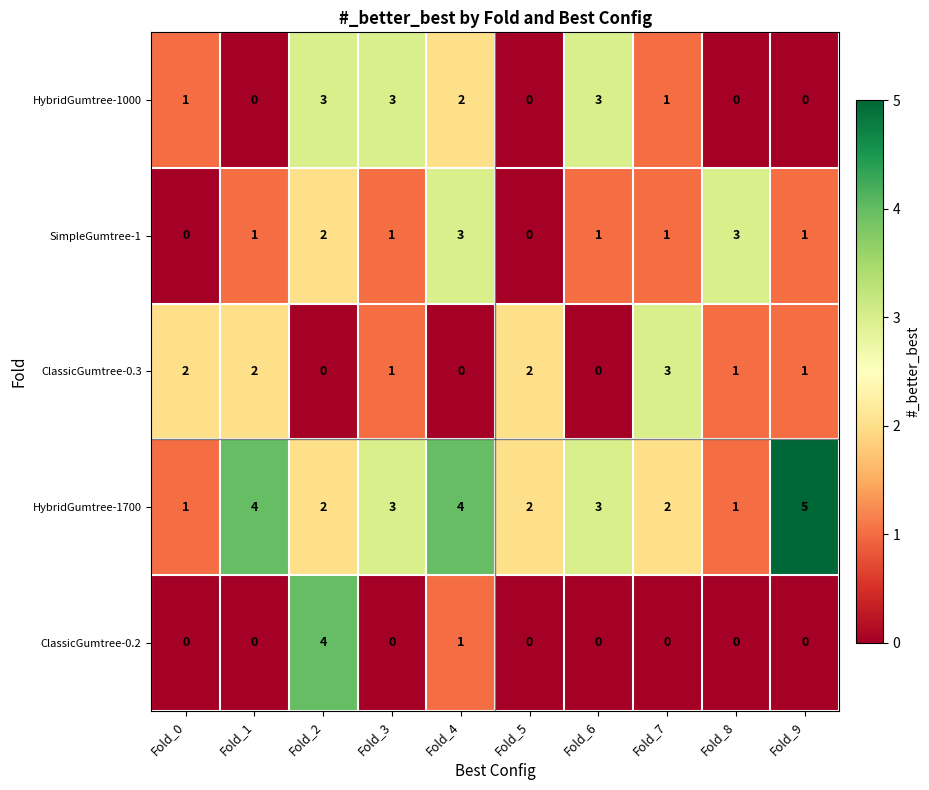

Which series changed the most between Fold_3 and Fold_9?

HybridGumtree-1000